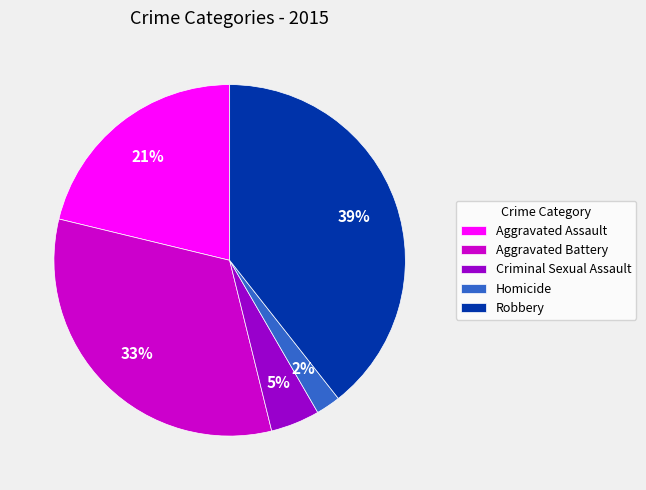

How many segments does this pie chart have?

5